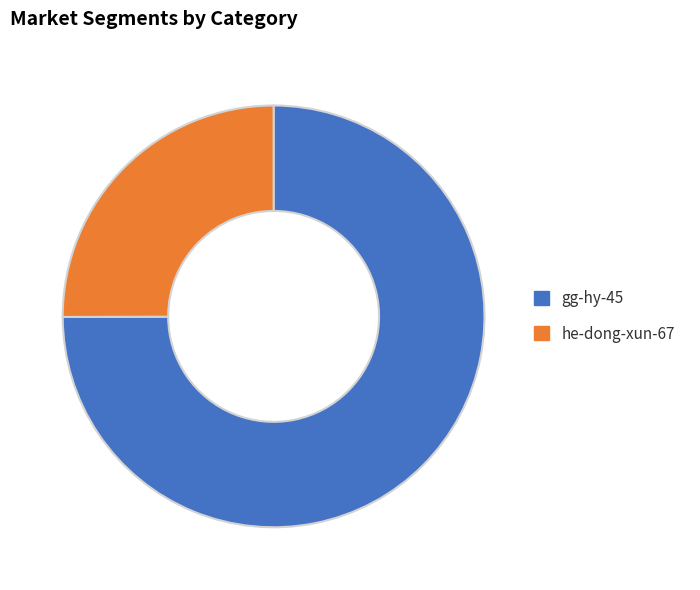

Count the number of slices in the pie.

2